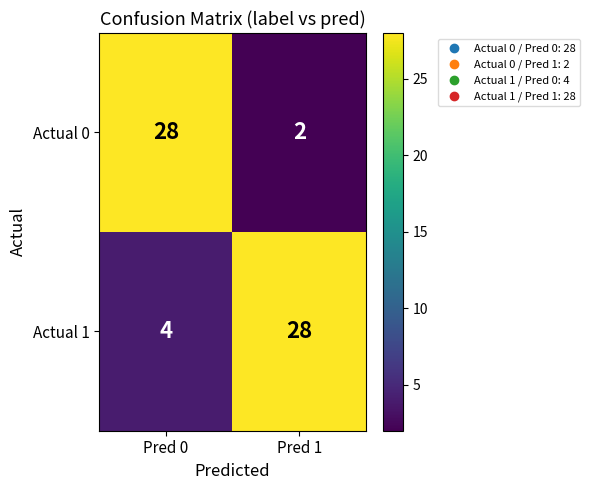

Is it true that Actual 1 equals 28 at Pred 1?

True